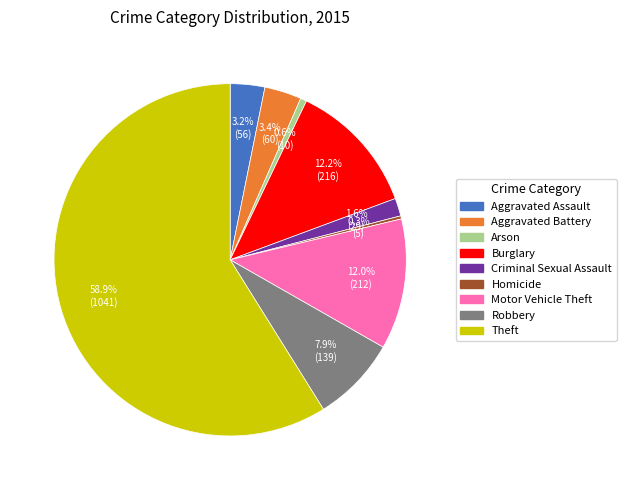

To the nearest percent, what is the difference between the Aggravated Battery and Burglary slice percentages?

9%